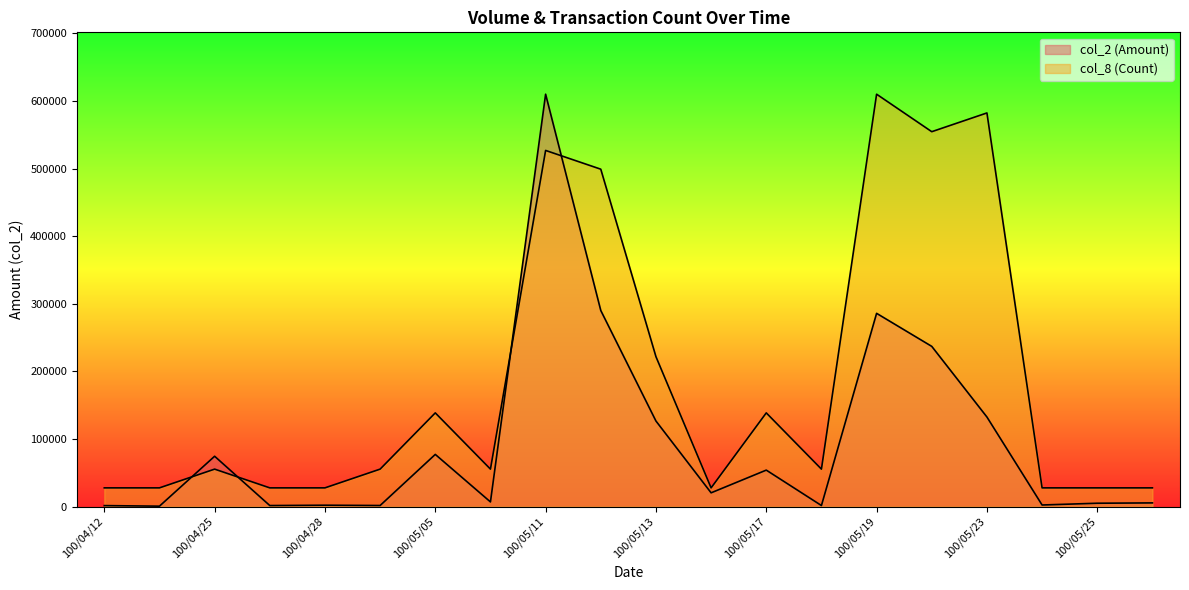

True or false: col_8 (Count) and col_2 (Amount) intersect in this chart.

True